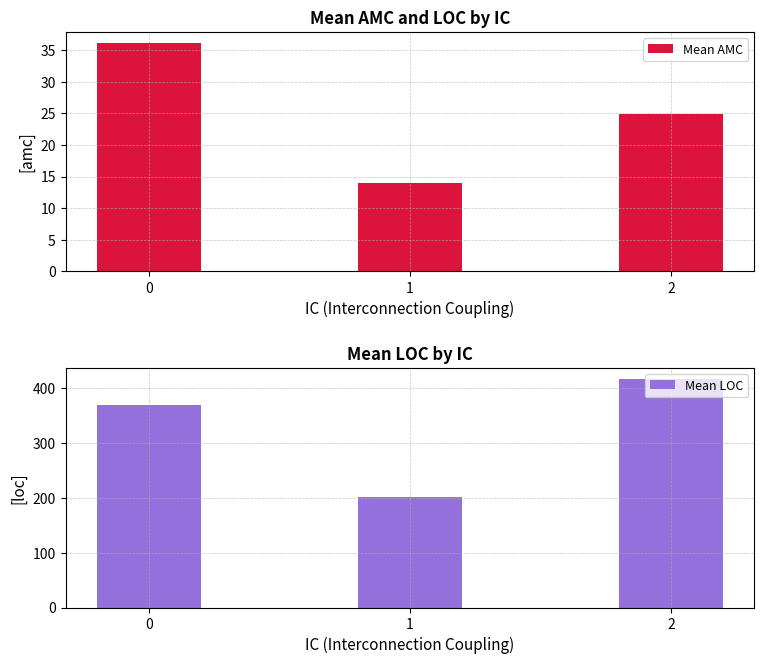

At how many categories does at least one series exceed 327?

2